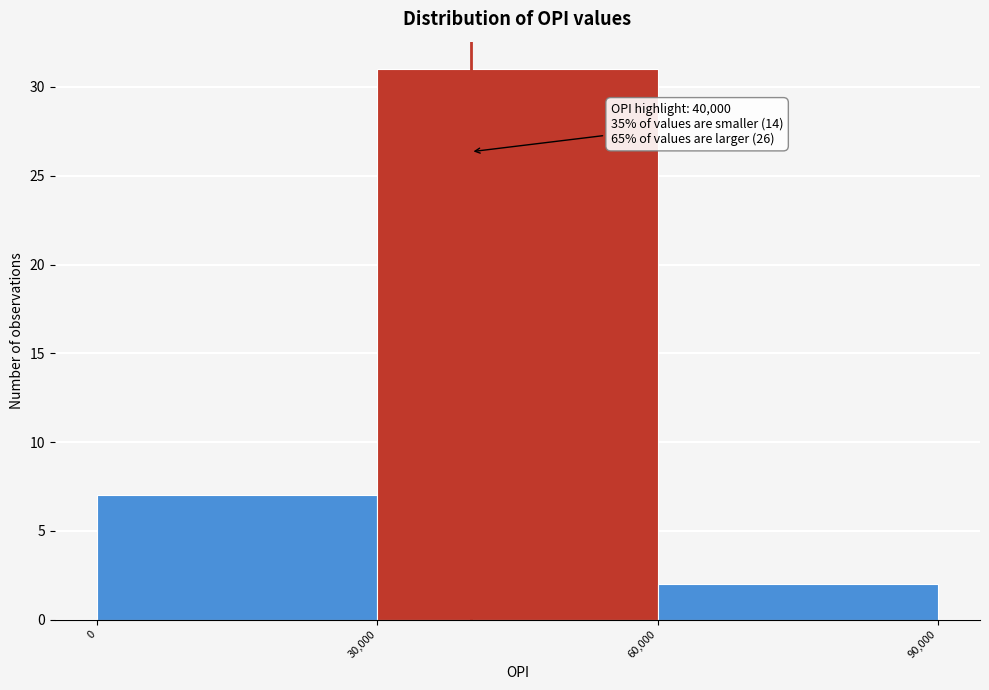

Over which range of the x-axis is the bar tallest?

30,000 to 60,000